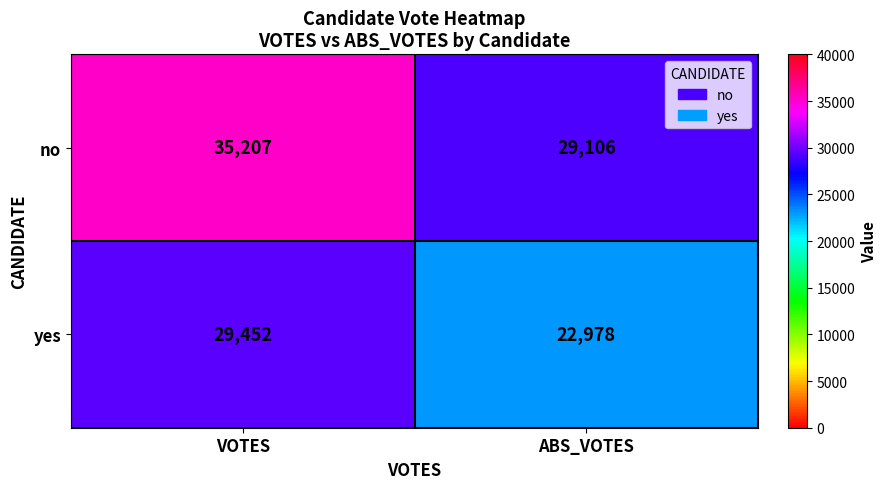

What is the greatest value displayed?

35207